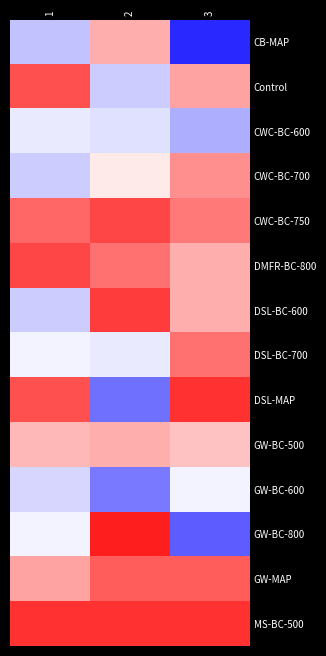

Reading left to right, extract all data points from this chart.

CB-MAP: 1=50.0	2=50.0	3=50.0
Control: 1=50.0	2=50.0	3=50.0
CWC-BC-600: 1=50.0	2=50.0	3=50.0
CWC-BC-700: 1=50.0	2=50.0	3=50.0
CWC-BC-750: 1=50.0	2=50.0	3=50.0
DMFR-BC-800: 1=50.0	2=50.0	3=50.0
DSL-BC-600: 1=50.0	2=50.0	3=50.0
DSL-BC-700: 1=50.0	2=50.0	3=50.0
DSL-MAP: 1=50.0	2=50.0	3=50.0
GW-BC-500: 1=50.0	2=50.0	3=50.0
GW-BC-600: 1=50.0	2=50.0	3=50.0
GW-BC-800: 1=50.0	2=50.0	3=50.0
GW-MAP: 1=50.0	2=50.0	3=50.0
MS-BC-500: 1=50.0	2=50.0	3=50.0